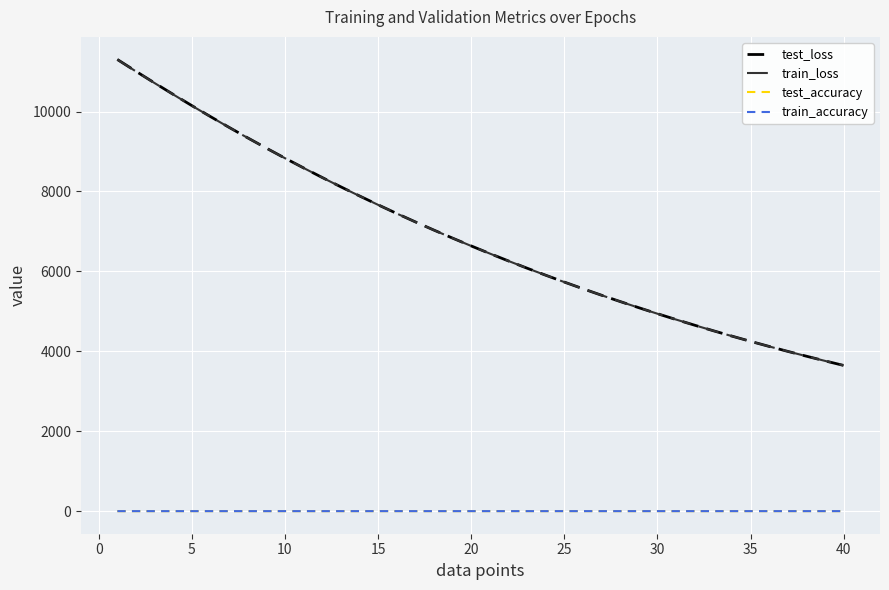

Which series has the largest range (max minus min)?

test_loss